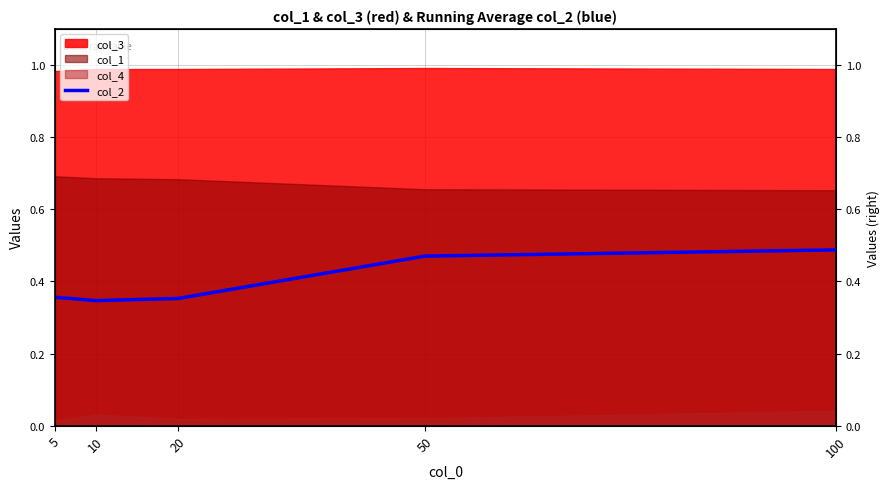

List the labels in order of value, smallest first.

10, 20, 5, 50, 100